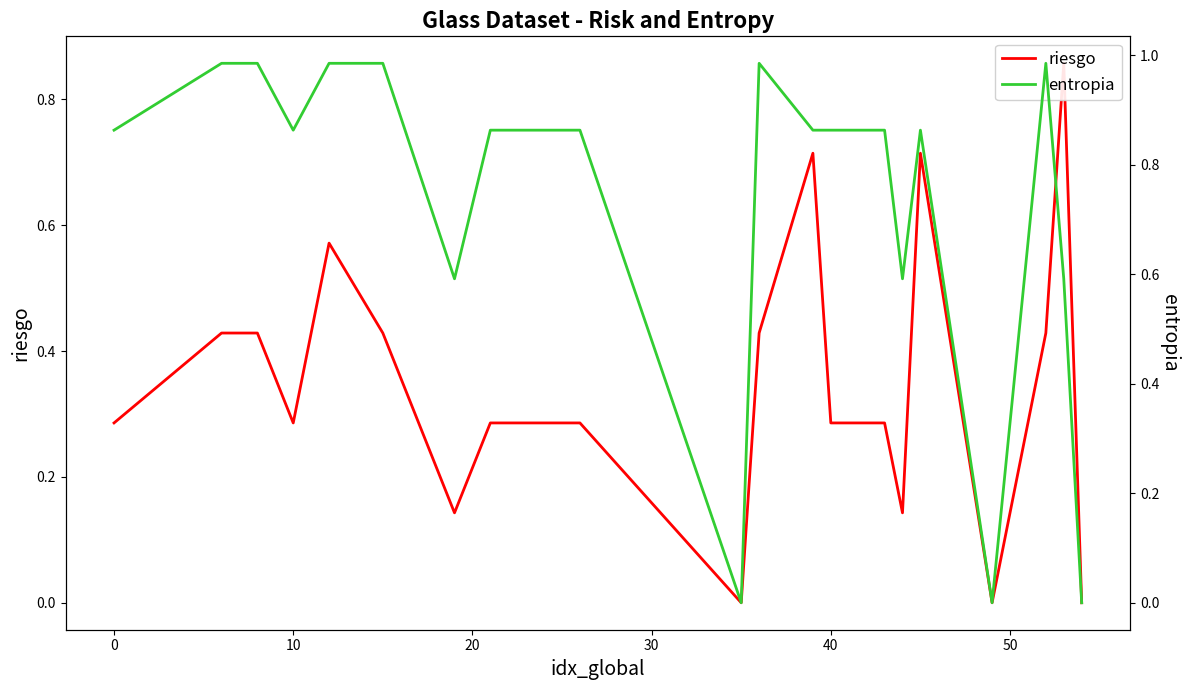

Count the riesgo values in the range 0 to 1.

20